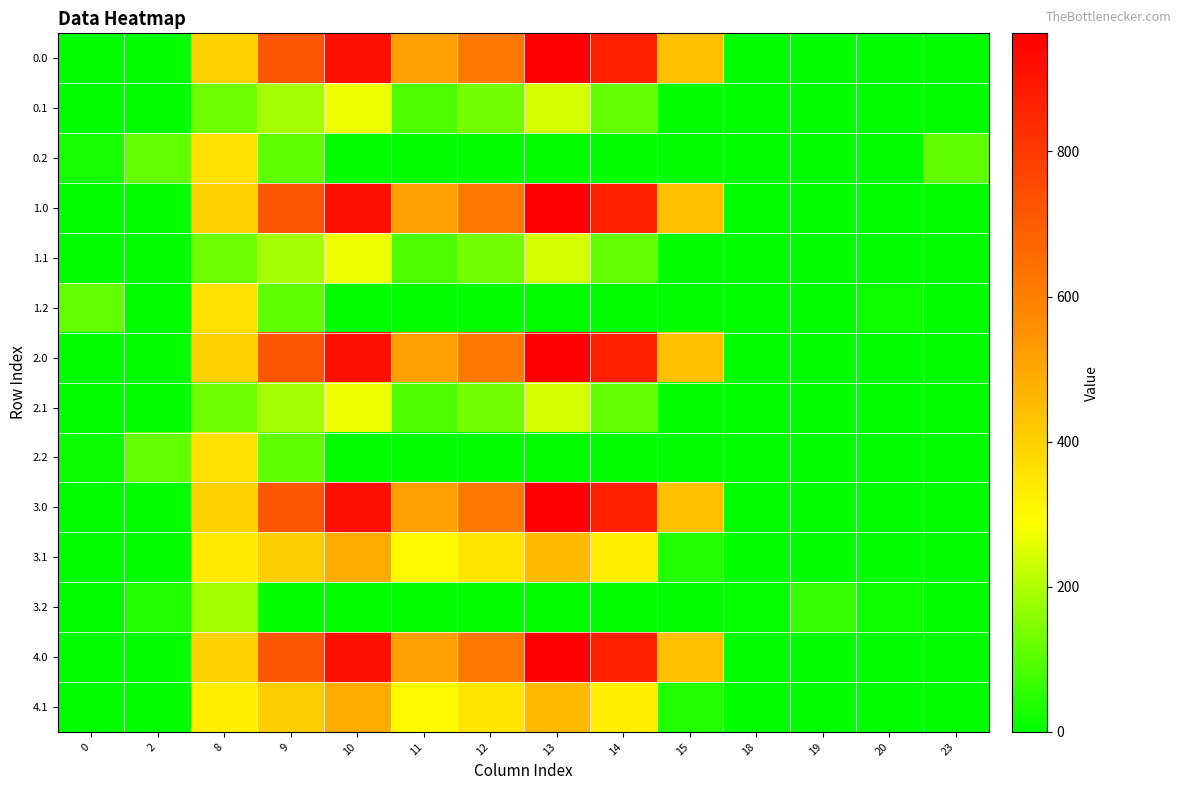

Which category has the highest value across all series?

13